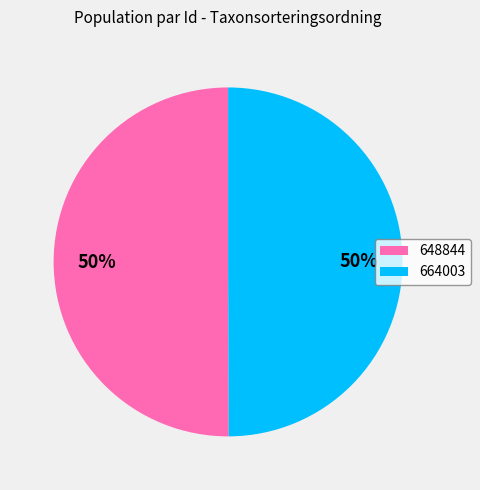

Approximately how many times larger is the value at 648844 compared to 664003?

1.0